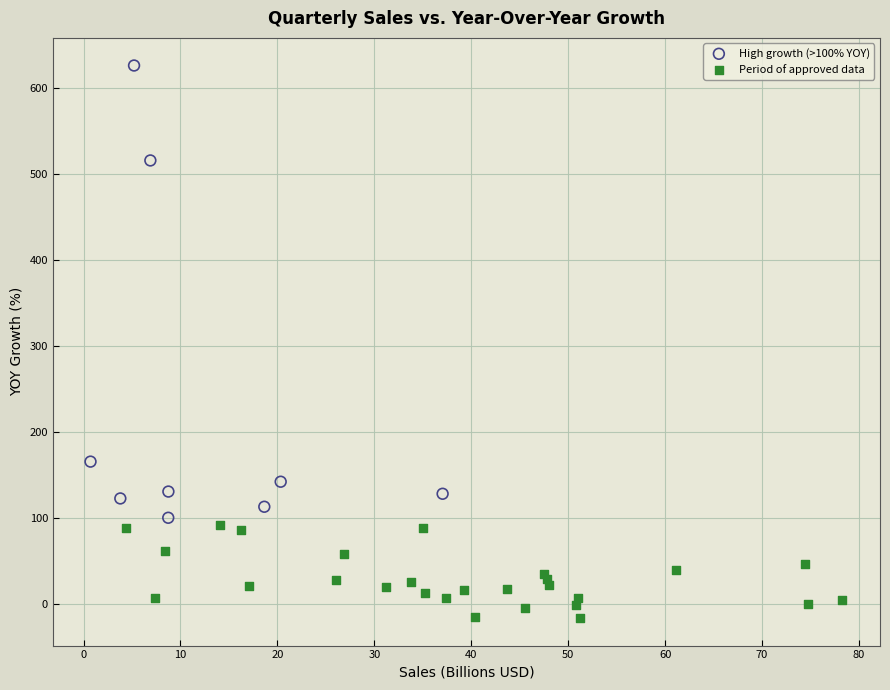

Which series reaches the maximum Y coordinate?

High growth (>100% YOY)